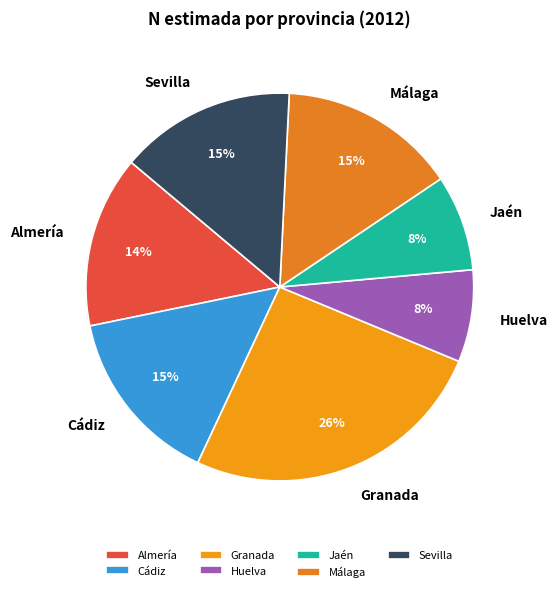

To the nearest percent, what is the difference between the largest and smallest slice percentages?

18%